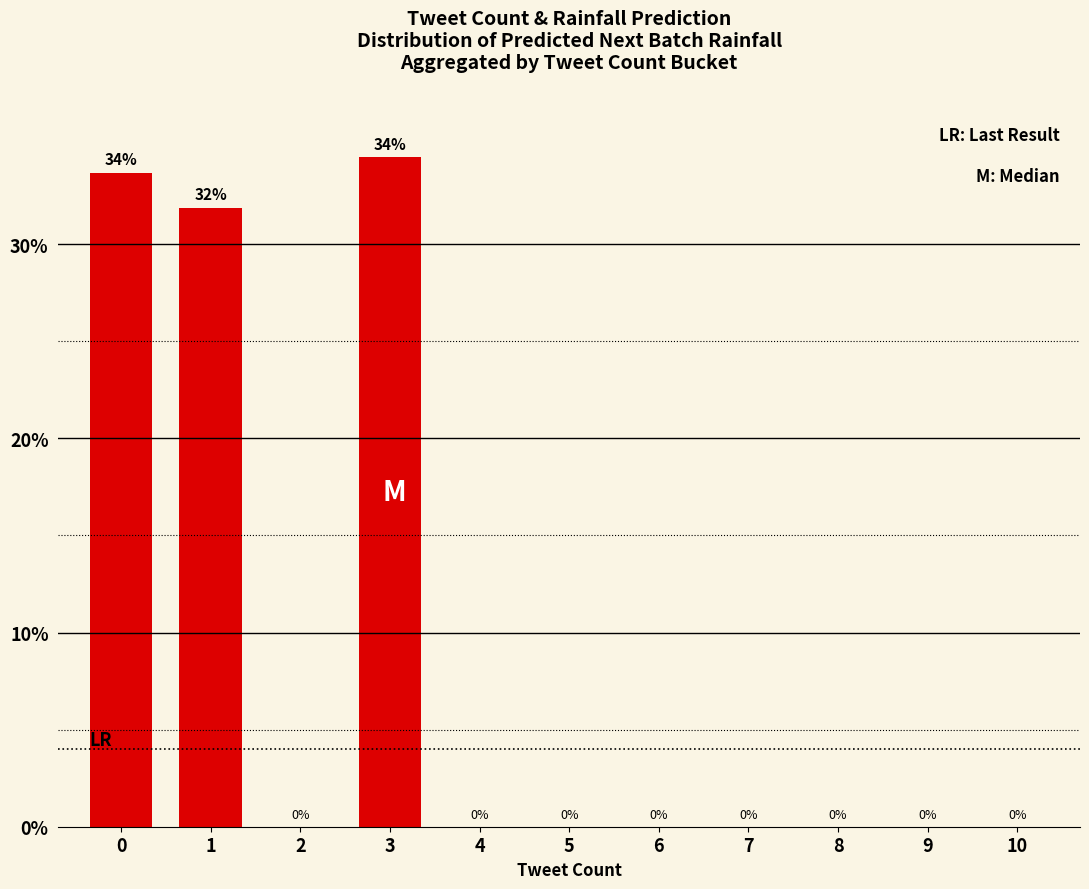

What is the maximum value shown in the chart?

34.5